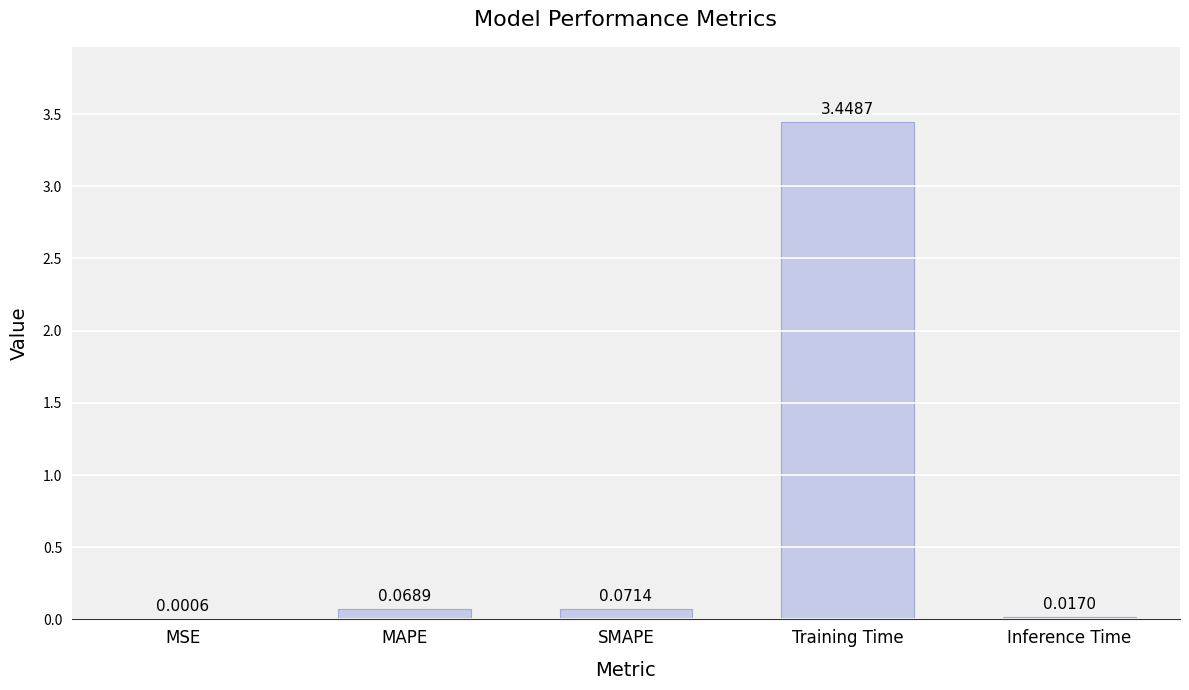

What is the sum of all values?

3.6